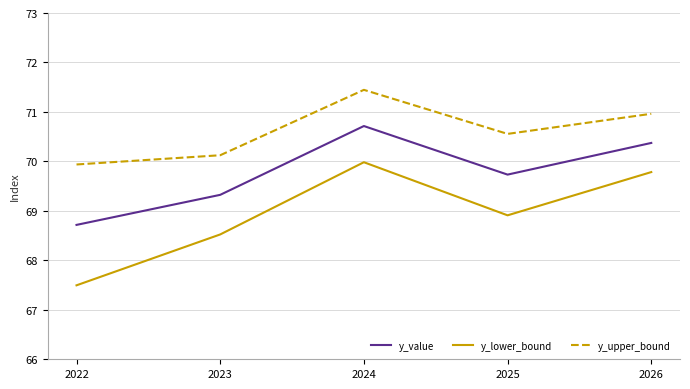

At which category does y_value reach its first local peak?

2024